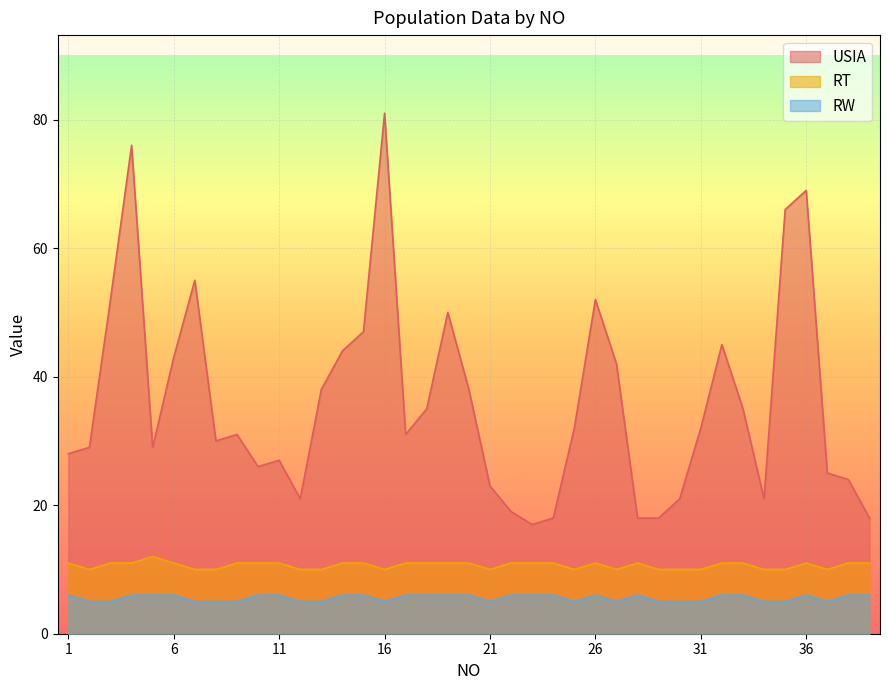

How many values in the USIA series are below 31?

18